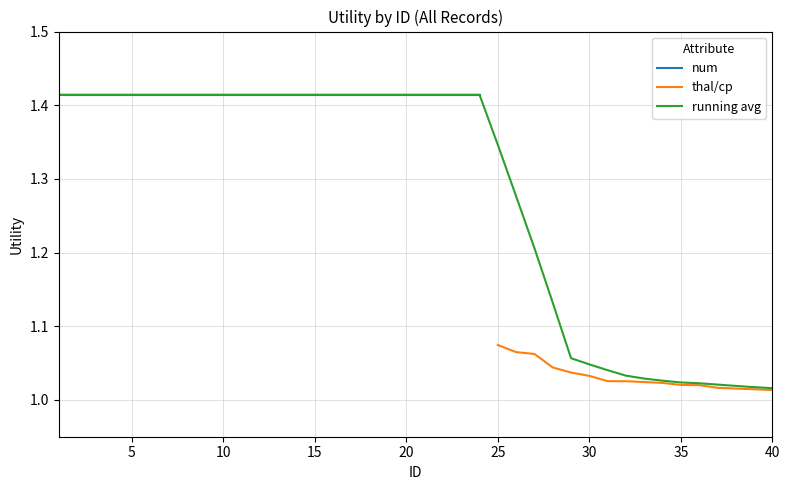

True or false: thal/cp and num cross at least once.

False